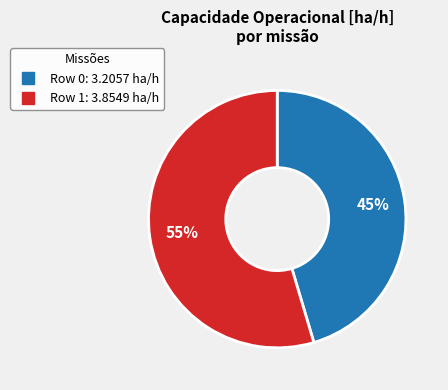

Does any single category account for the majority?

Yes